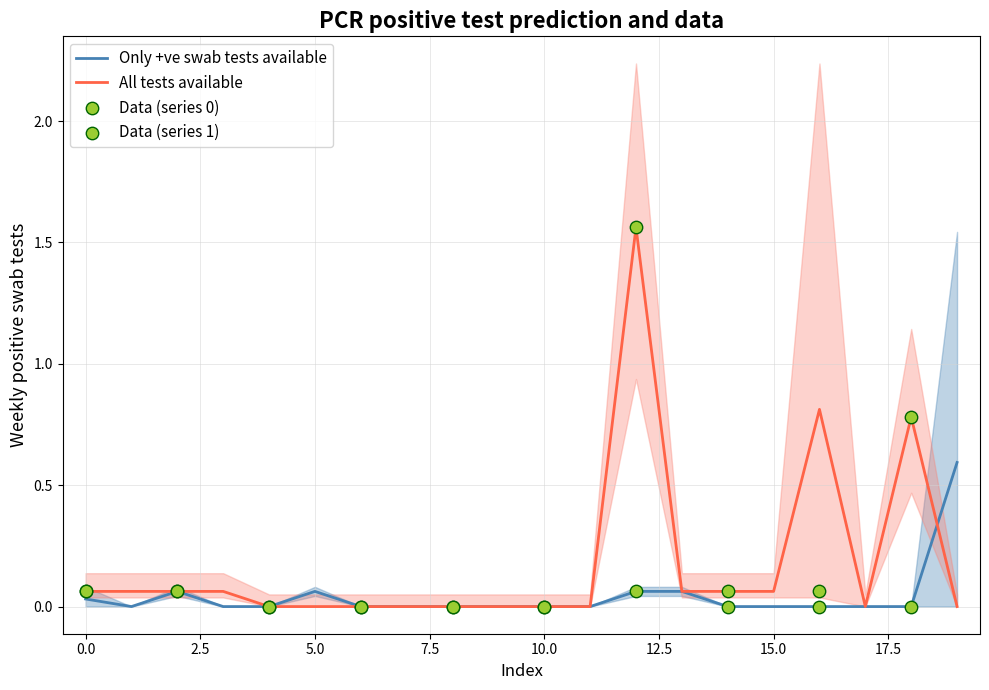

The value of Only +ve swab tests available at 15.0 is -0.3. True or false?

False